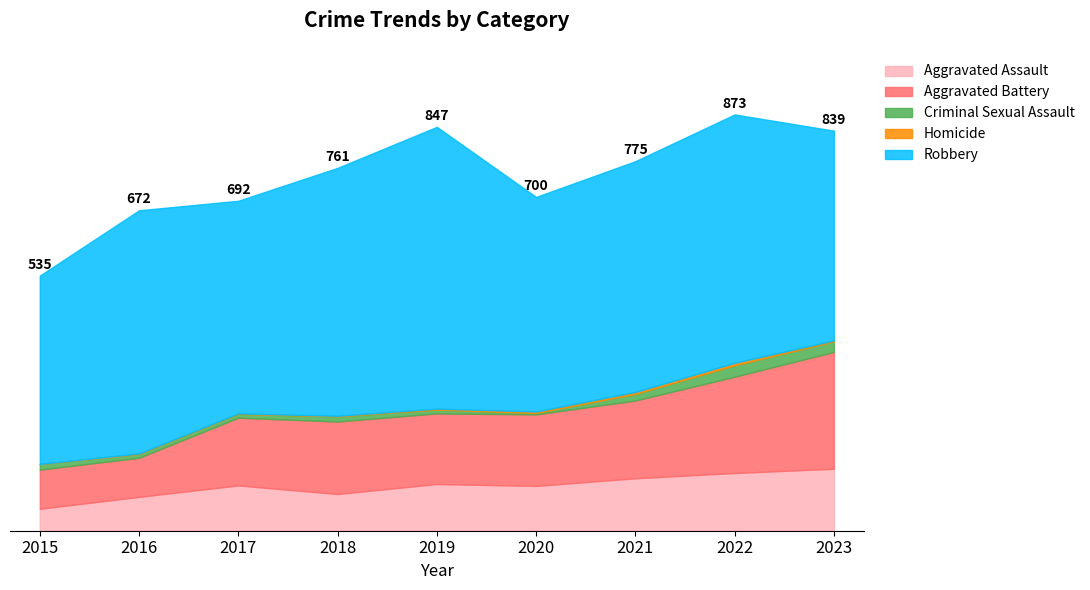

True or false: Robbery has more than 2 interior local peaks.

True